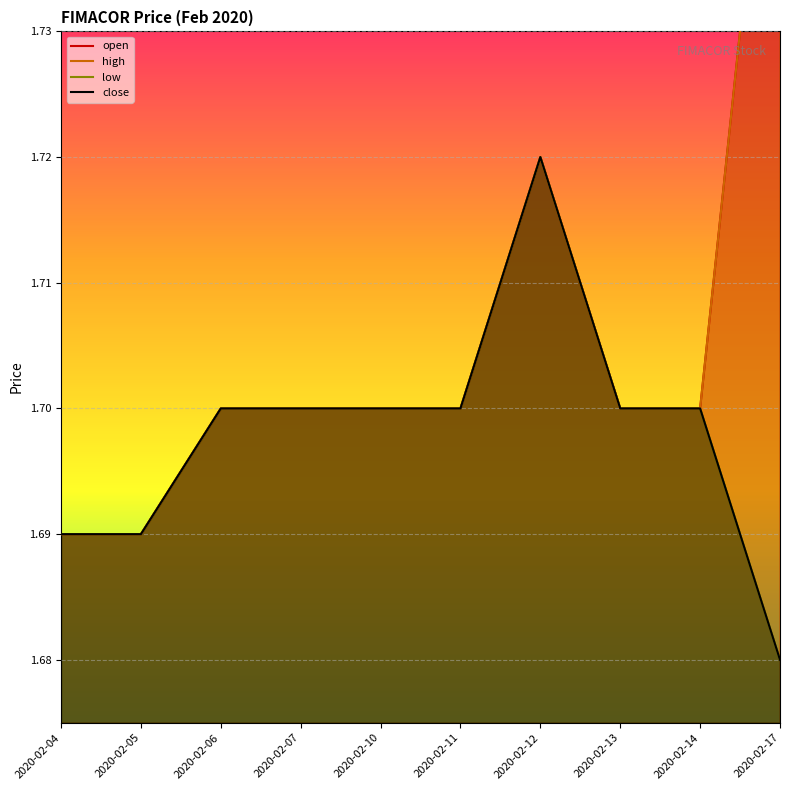

Rank the series by their maximum value, from lowest to highest.

low, close, open, high